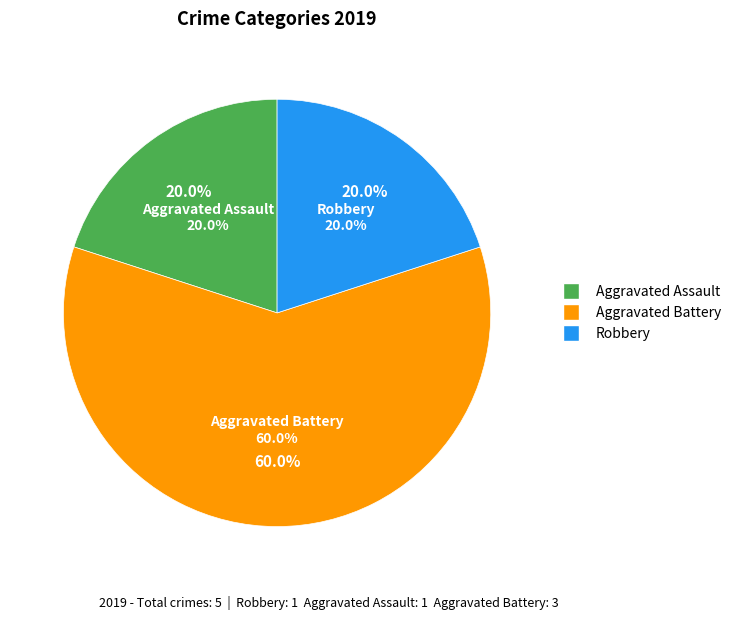

What is the change in value from Aggravated Assault to Aggravated Battery?

+2